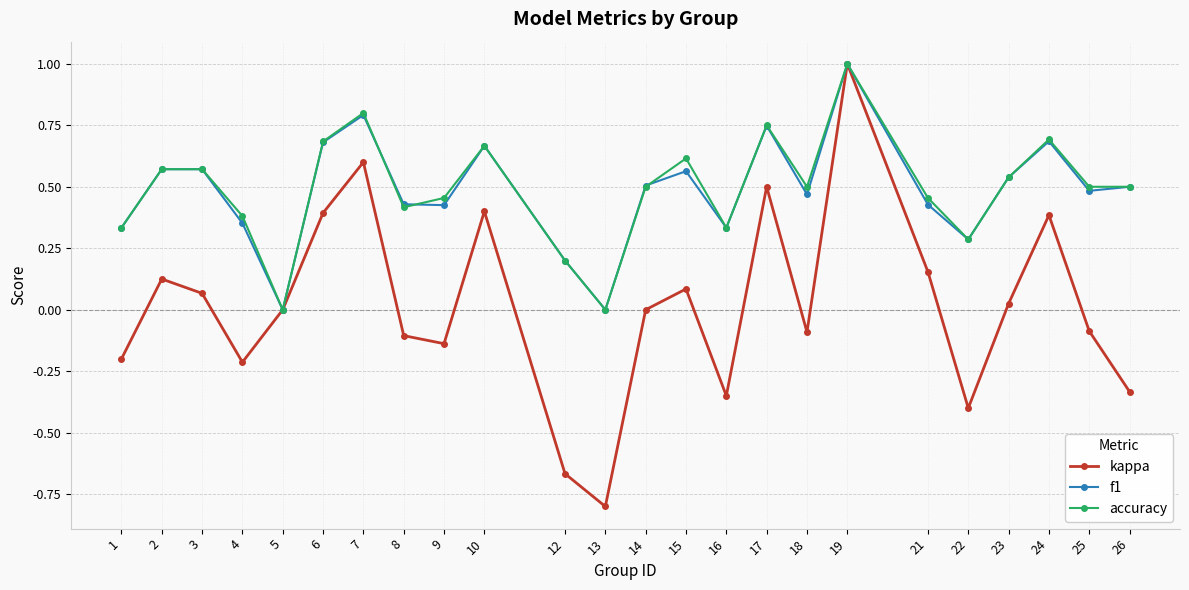

Is the value of accuracy at 14 greater than the value of kappa at 4?

Yes